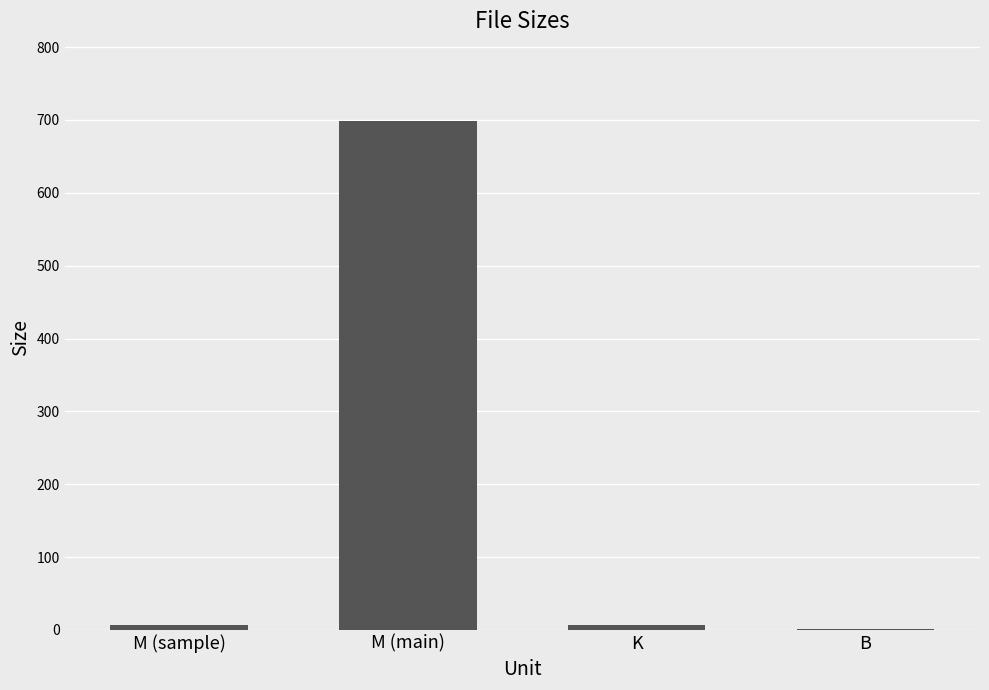

What is the sum of all values?

712.7